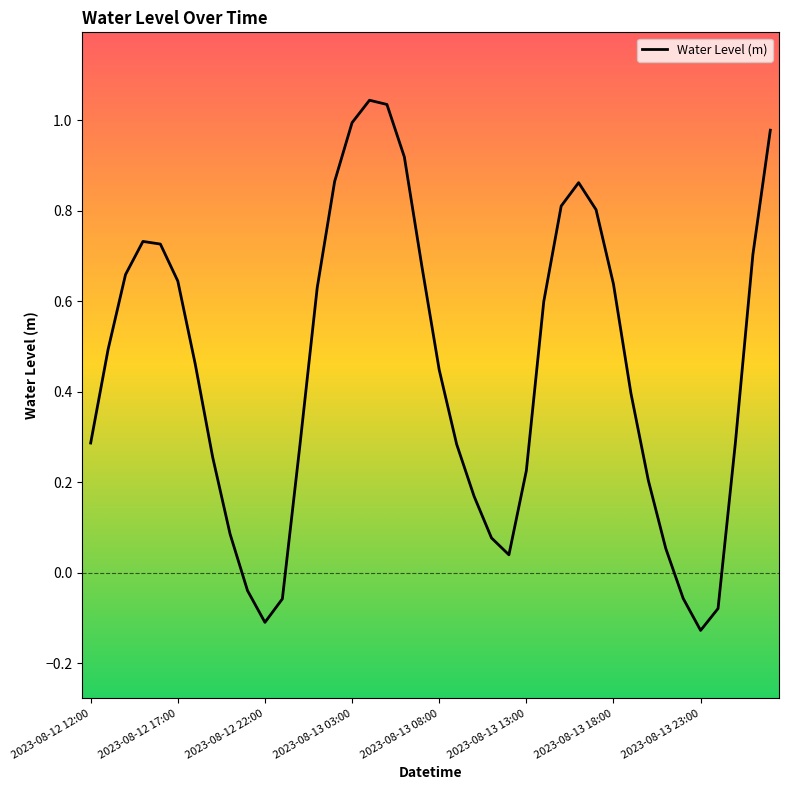

How many points are higher than both their immediate neighbors (excluding endpoints)?

3